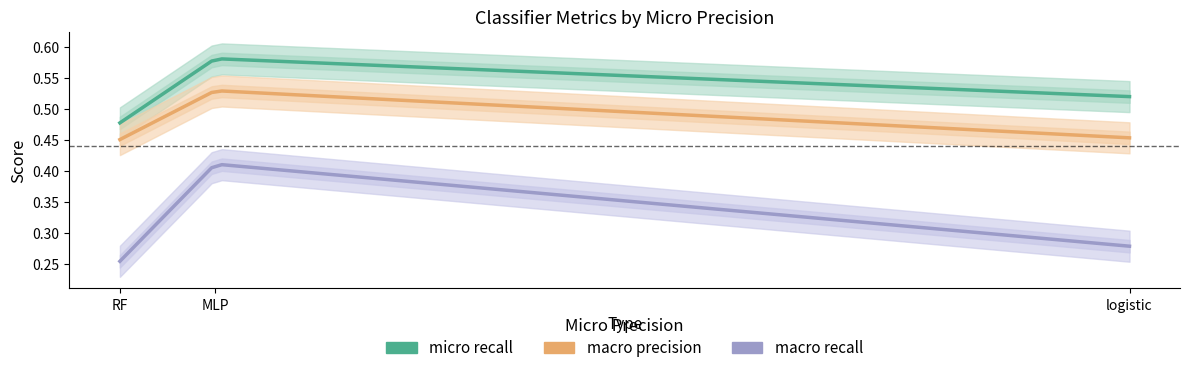

List the series in order of their peak value, lowest first.

macro recall, macro precision, micro recall